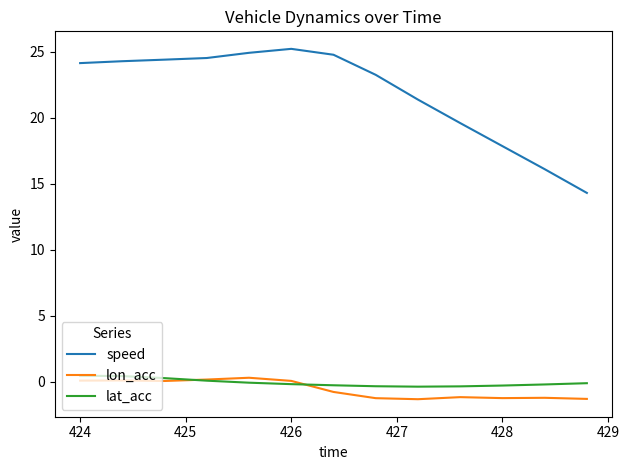

True or false: lat_acc and speed intersect in this chart.

False